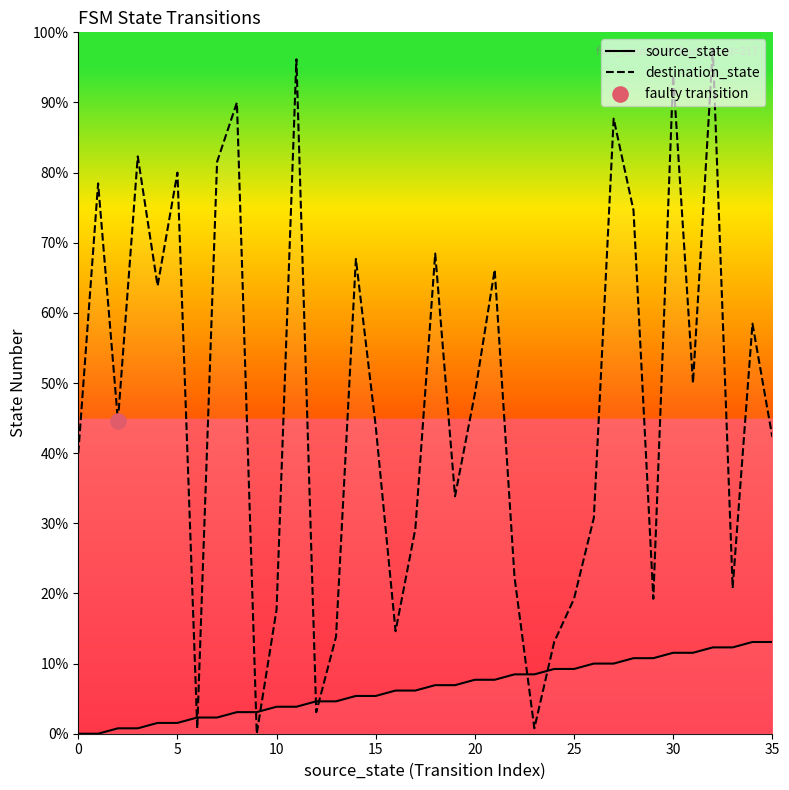

Which series reaches the minimum Y coordinate?

source_state